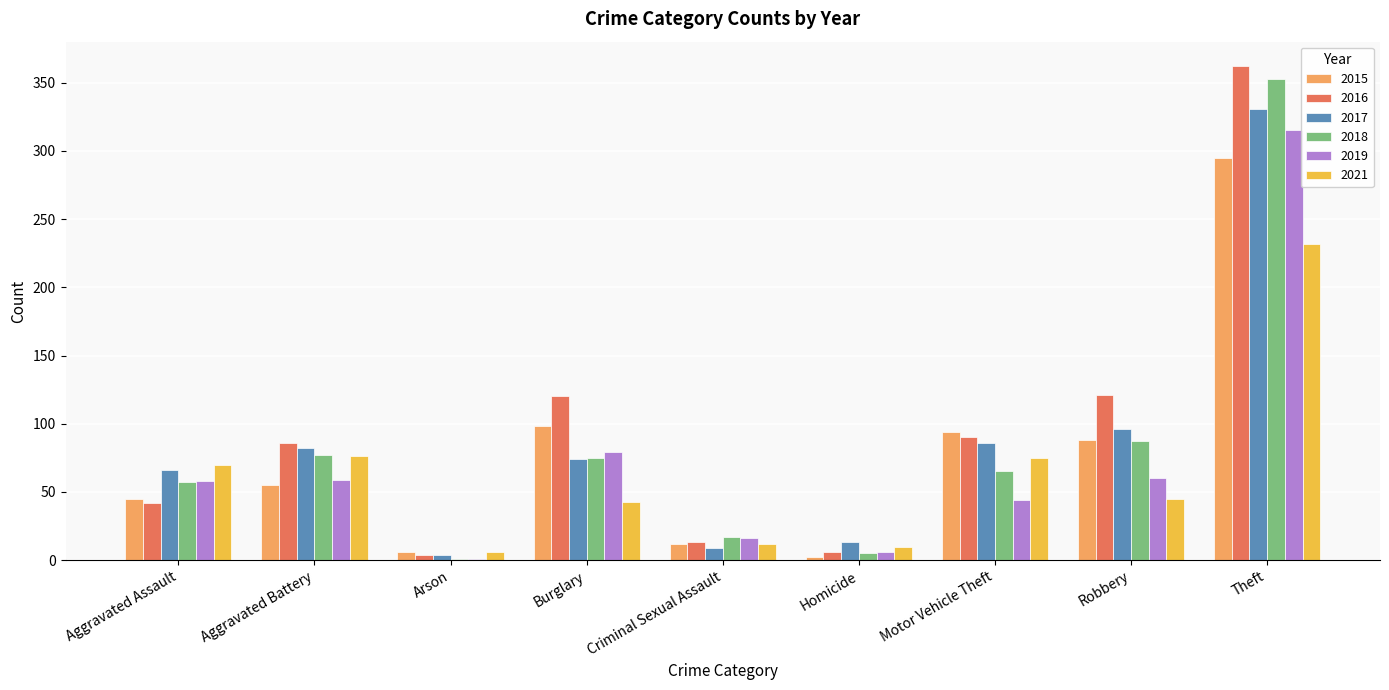

The 2015 series shows 12 at Criminal Sexual Assault. True or false?

True